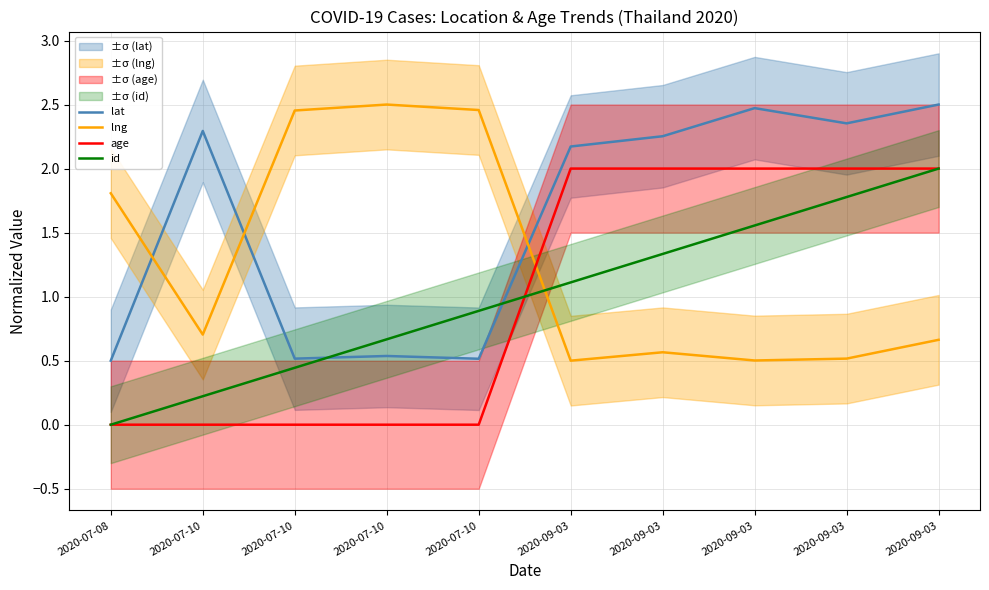

Which series has the widest spread of values?

lat